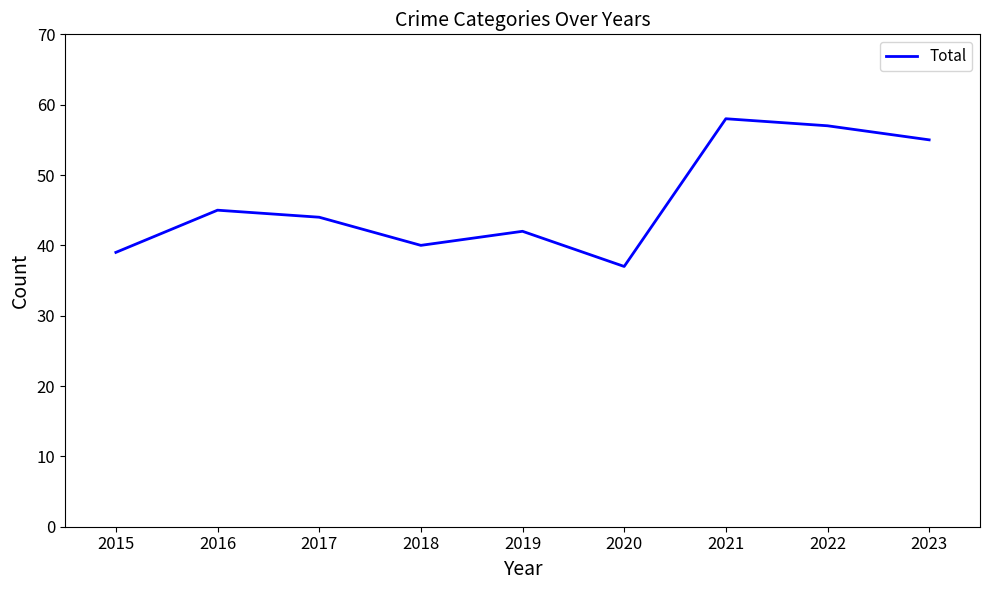

Reading right to left, extract all data points from this chart.

2023=55	2022=57	2021=58	2020=37	2019=42	2018=40	2017=44	2016=45	2015=39